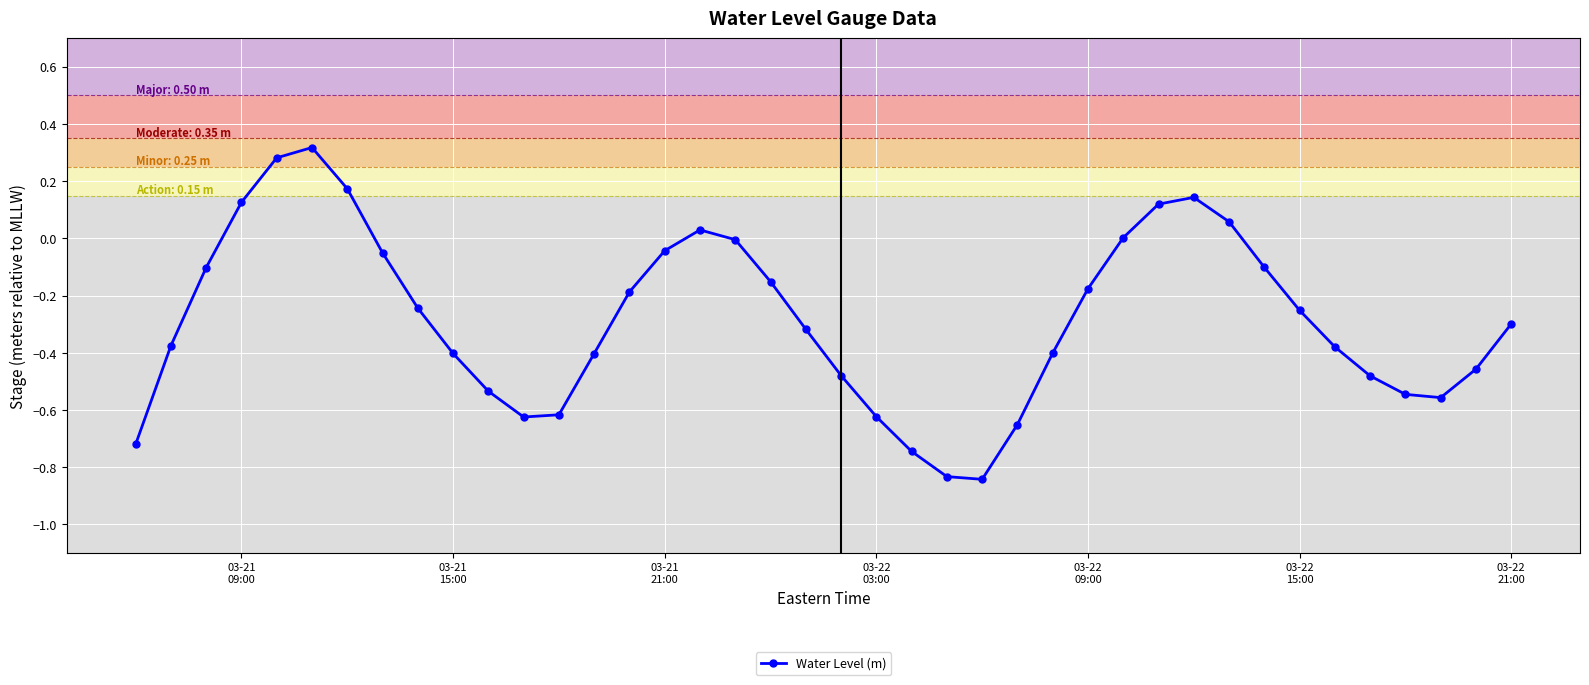

True or false: there are more than 0 points higher than both neighbors.

True